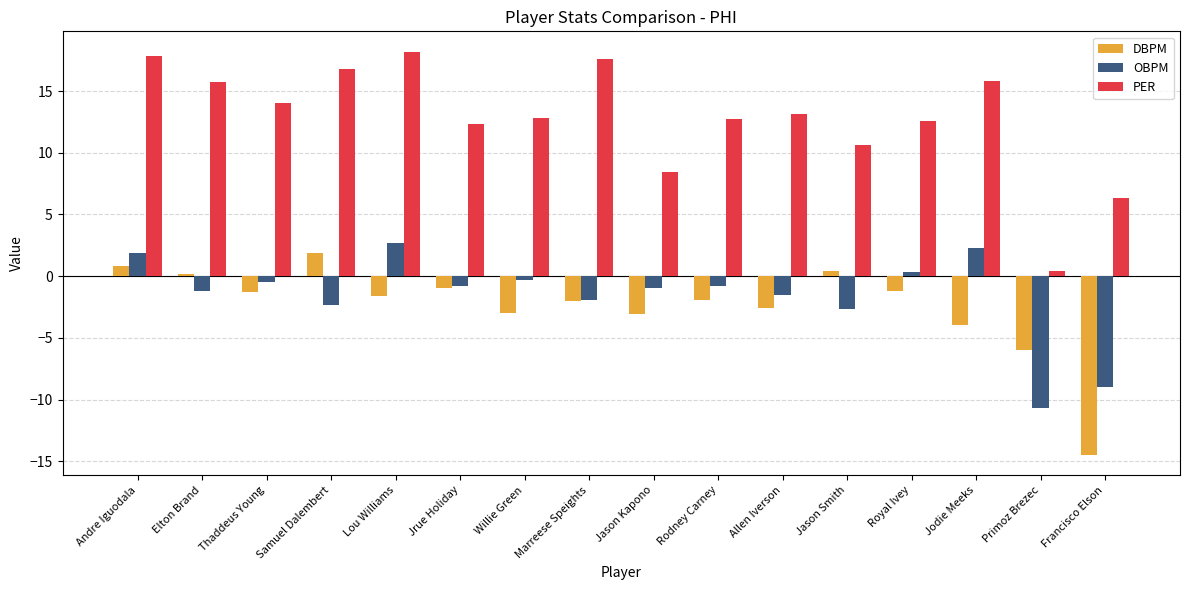

Does the chart contain stacked bars?

No